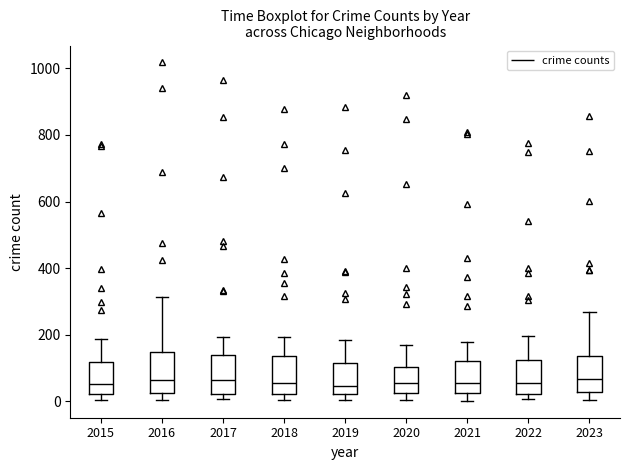

Reading left to right, read every box against the y-axis: the position of its median line, the range the box covers, and the ends of its whiskers. The values are not printed on the chart, so give them approximately, as read against the axis.

2015: median 60, box 20 to 120, whiskers 0 to 180
2016: median 60, box 20 to 140, whiskers 0 to 320
2017: median 60, box 20 to 140, whiskers 0 to 200
2018: median 60, box 20 to 140, whiskers 0 to 200
2019: median 40, box 20 to 120, whiskers 0 to 180
2020: median 60, box 20 to 100, whiskers 0 to 160
2021: median 60, box 20 to 120, whiskers 0 to 180
2022: median 60, box 20 to 120, whiskers 0 to 200
2023: median 60, box 20 to 140, whiskers 0 to 260